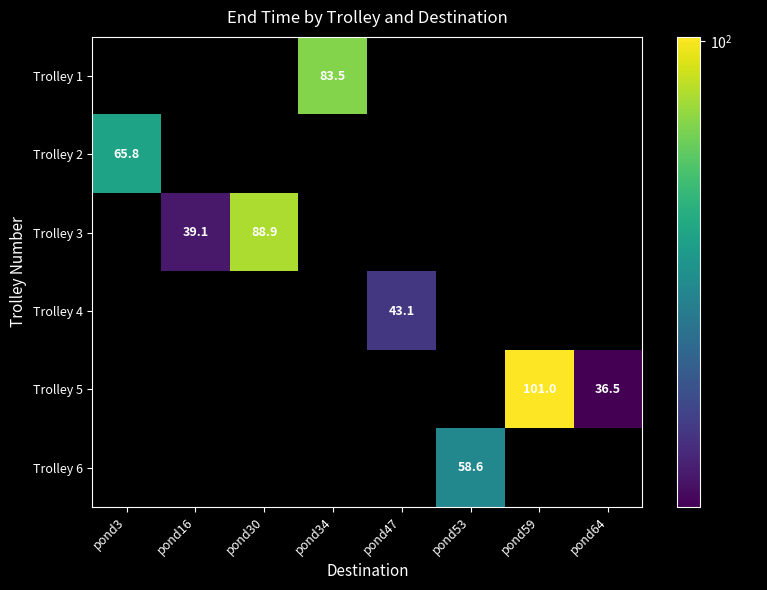

At which label does Trolley 4 first exceed 43?

pond47